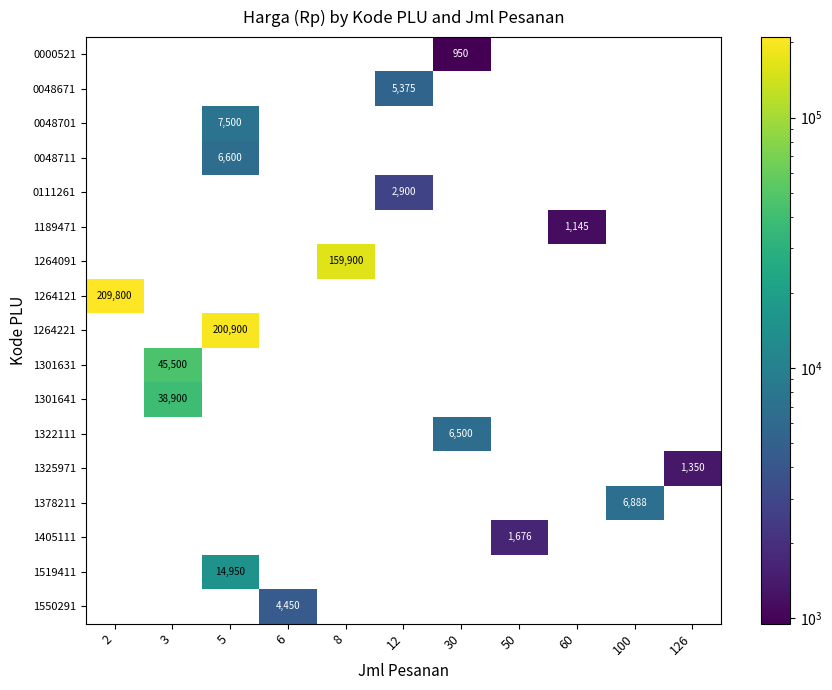

Count the number of categories in the chart.

11